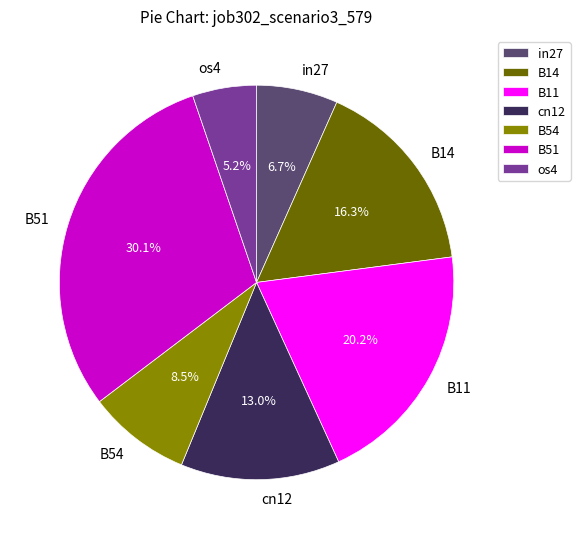

Does B14 account for over 50% of the chart?

No